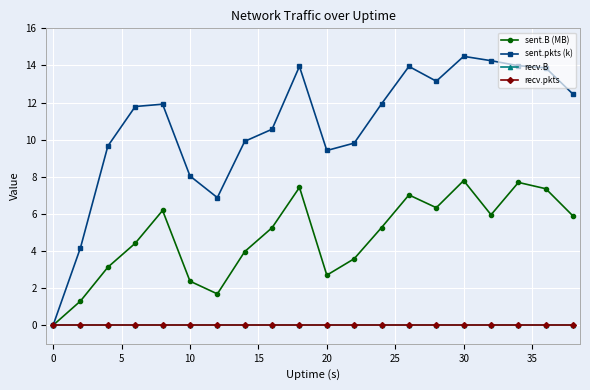

True or false: sent.B (MB) and sent.pkts (k) intersect in this chart.

False